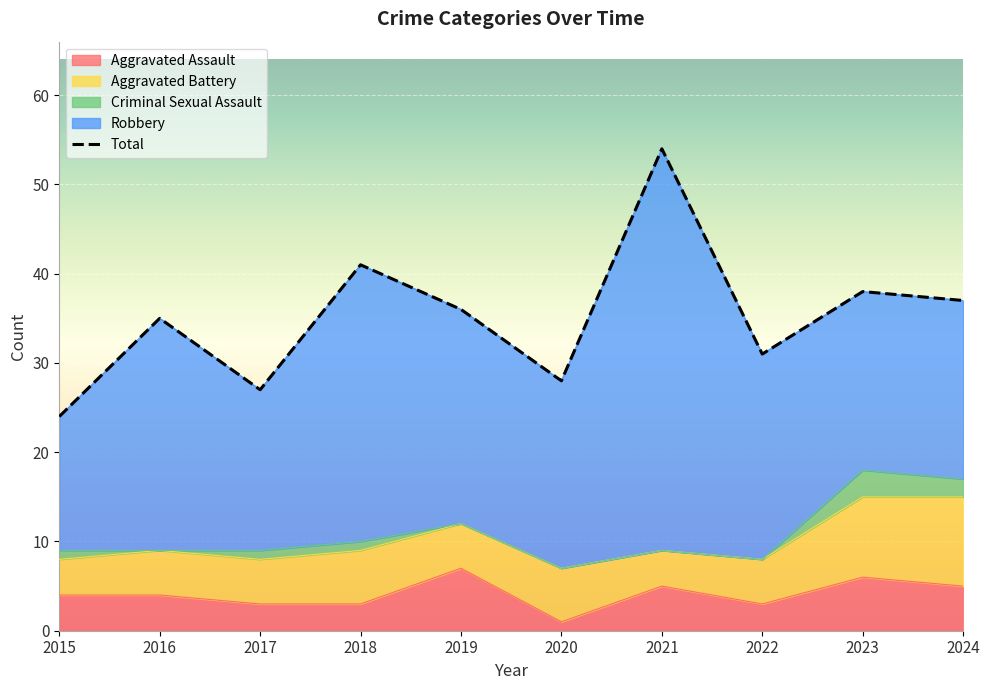

What are all the series names shown in the legend?

Aggravated Assault, Aggravated Battery, Criminal Sexual Assault, Robbery, Total